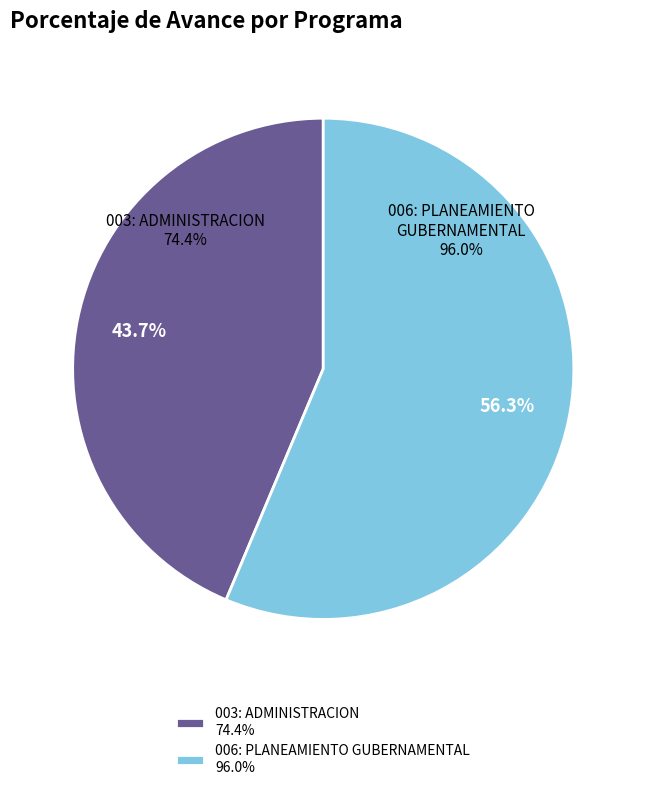

Which has a higher value, 006: PLANEAMIENTO GUBERNAMENTAL or 003: ADMINISTRACION?

006: PLANEAMIENTO GUBERNAMENTAL